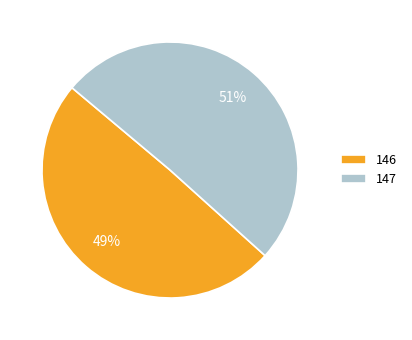

Combined, do 147 and 146 account for over 50%?

Yes